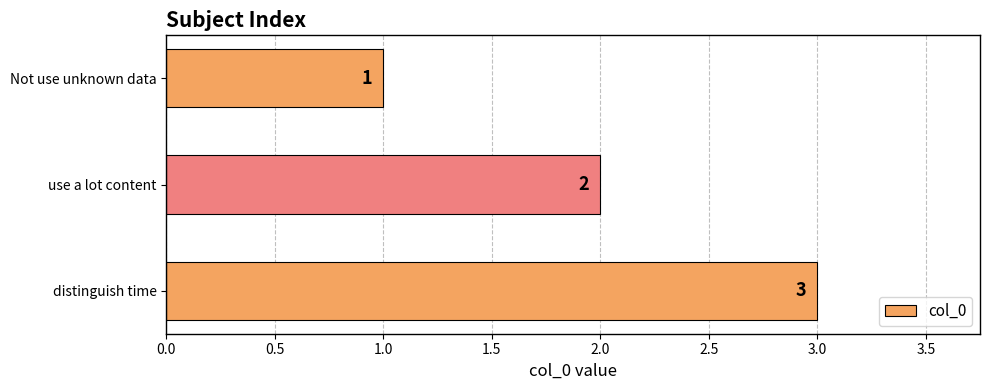

The value at distinguish time is 3. True or false?

True